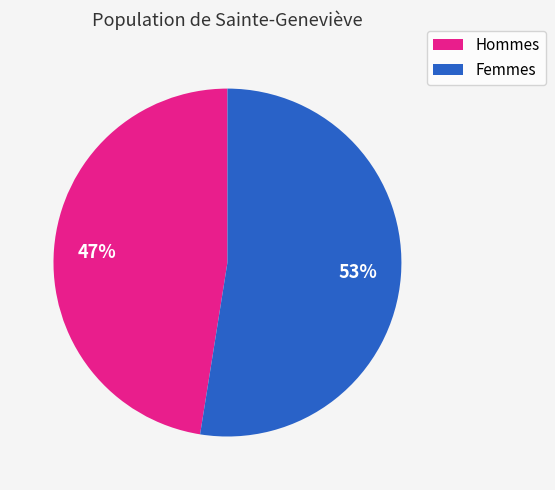

Count the number of slices in the pie.

2